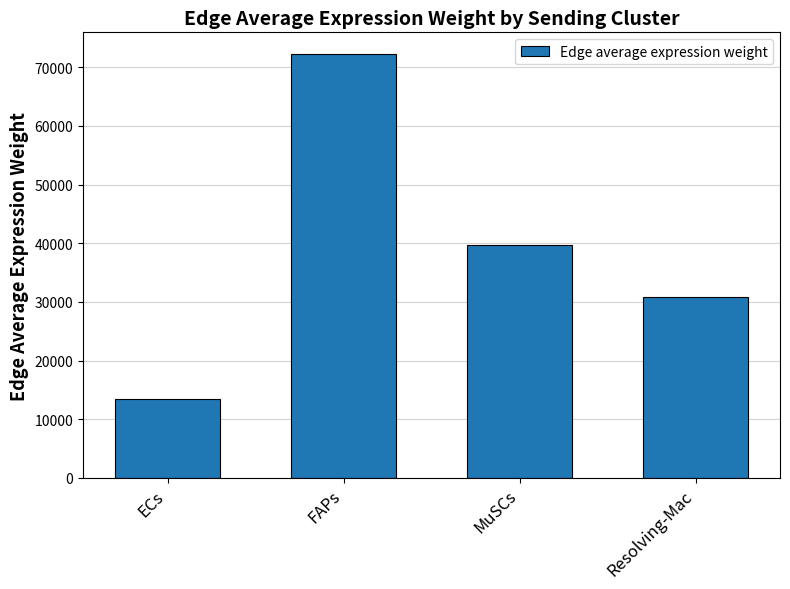

How many bars are there in total?

4